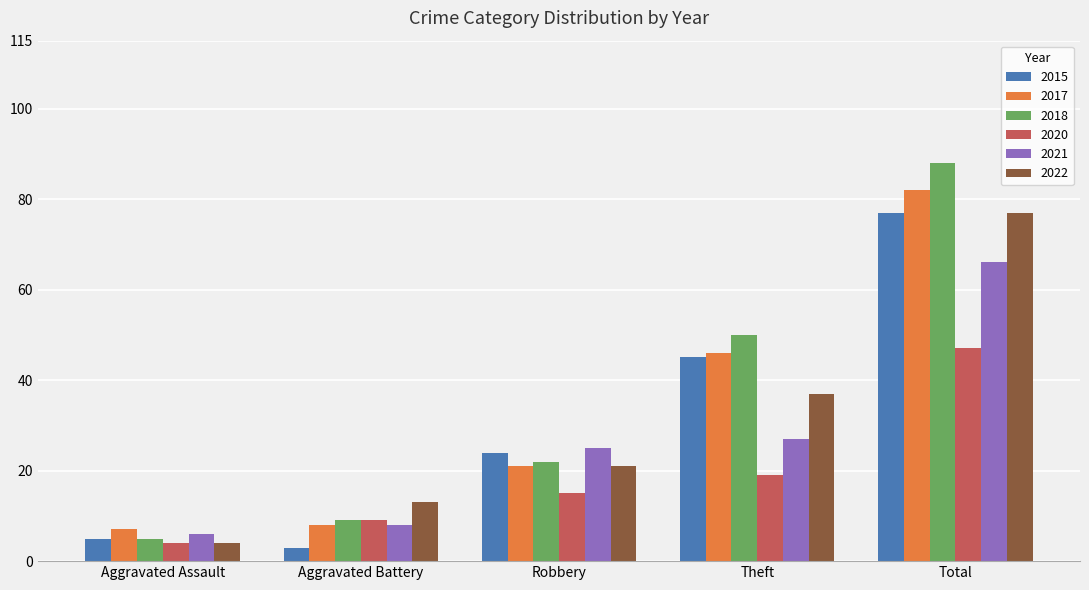

Reading left to right, list all the values displayed in this chart.

2015: Aggravated Assault=5	Aggravated Battery=3	Robbery=24	Theft=45	Total=77
2017: Aggravated Assault=7	Aggravated Battery=8	Robbery=21	Theft=46	Total=82
2018: Aggravated Assault=5	Aggravated Battery=9	Robbery=22	Theft=50	Total=88
2020: Aggravated Assault=4	Aggravated Battery=9	Robbery=15	Theft=19	Total=47
2021: Aggravated Assault=6	Aggravated Battery=8	Robbery=25	Theft=27	Total=66
2022: Aggravated Assault=4	Aggravated Battery=13	Robbery=21	Theft=37	Total=77